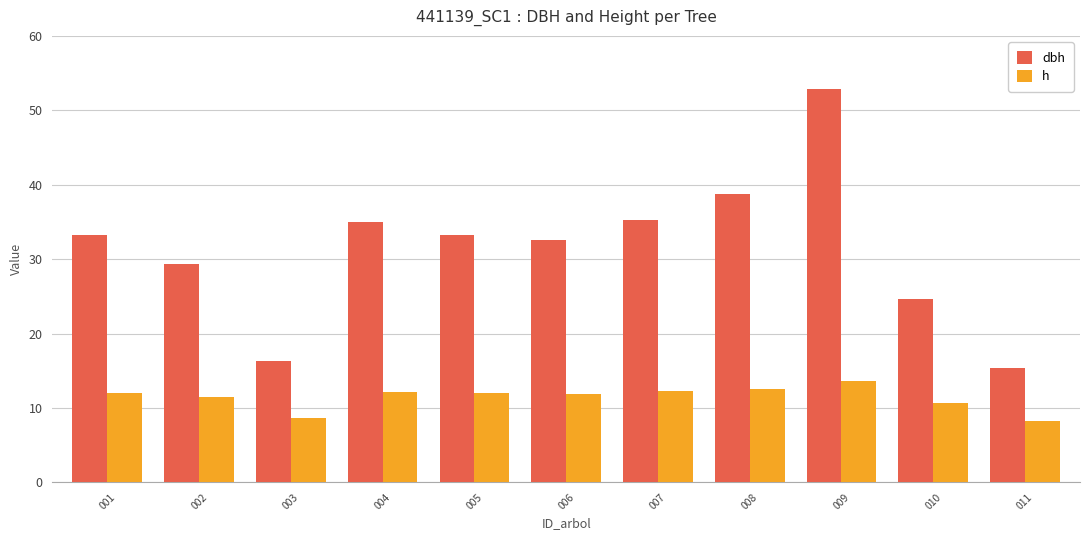

At which label does dbh first exceed 33?

001